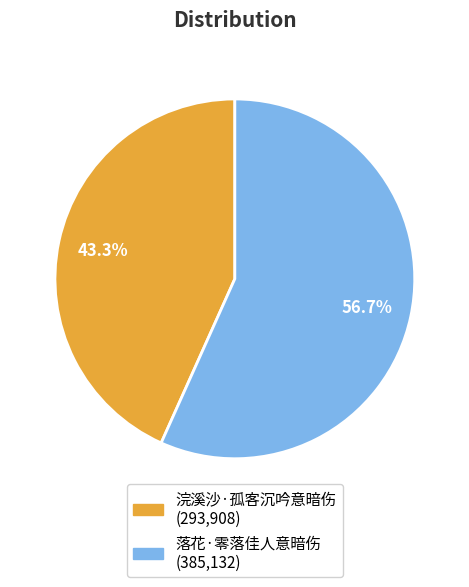

Is it true that 浣溪沙·孤客沉吟意暗伤 is 43% of the pie?

True